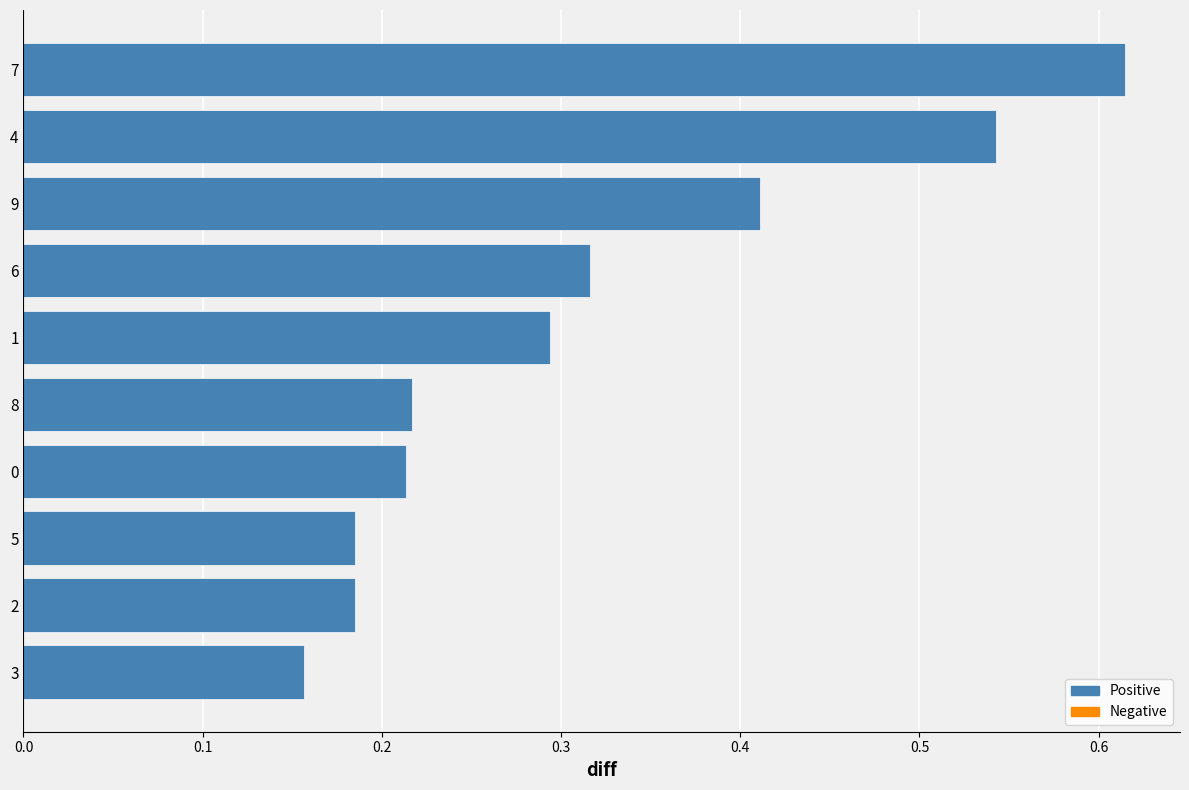

Between 4 and 6, which is larger?

4